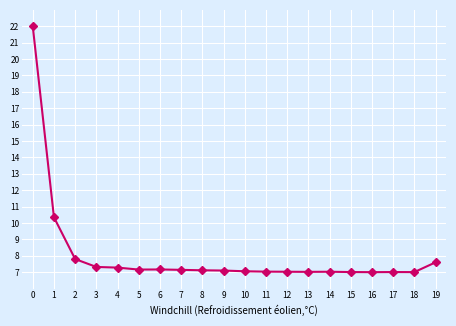

True or false: the data has more than 1 interior local peaks.

True